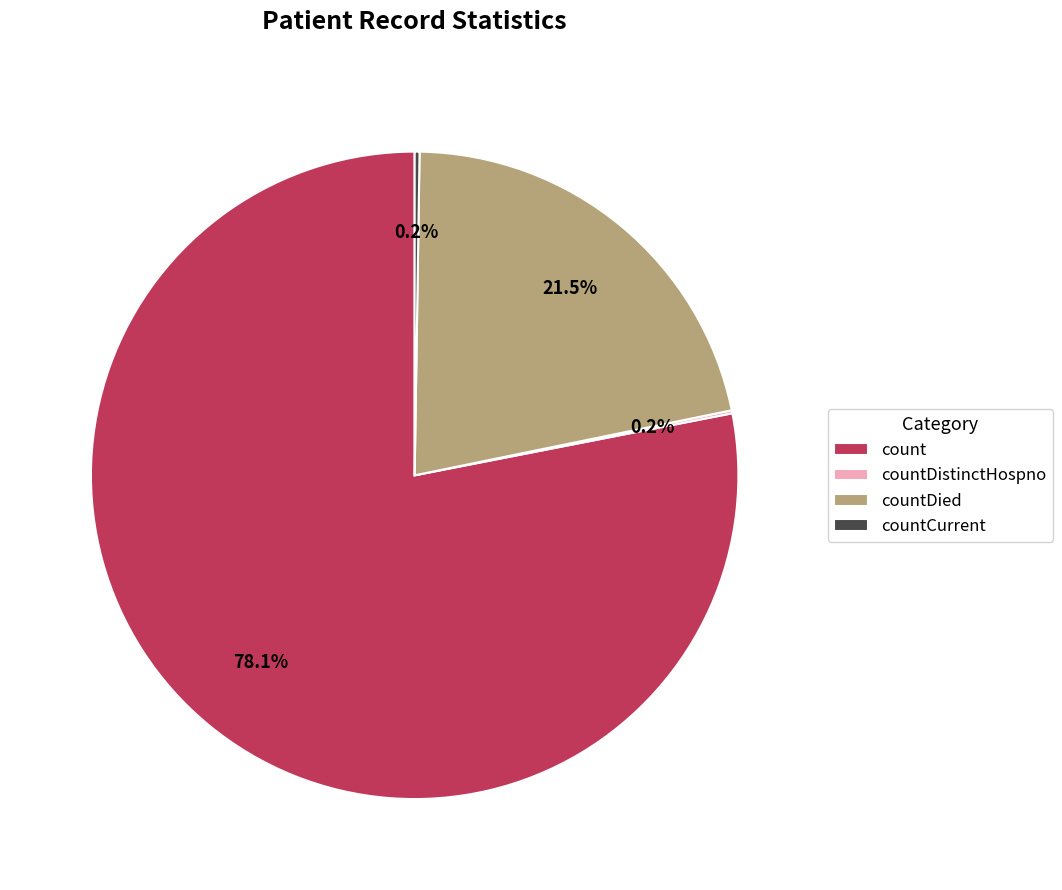

Which slice represents more than half of the pie?

count